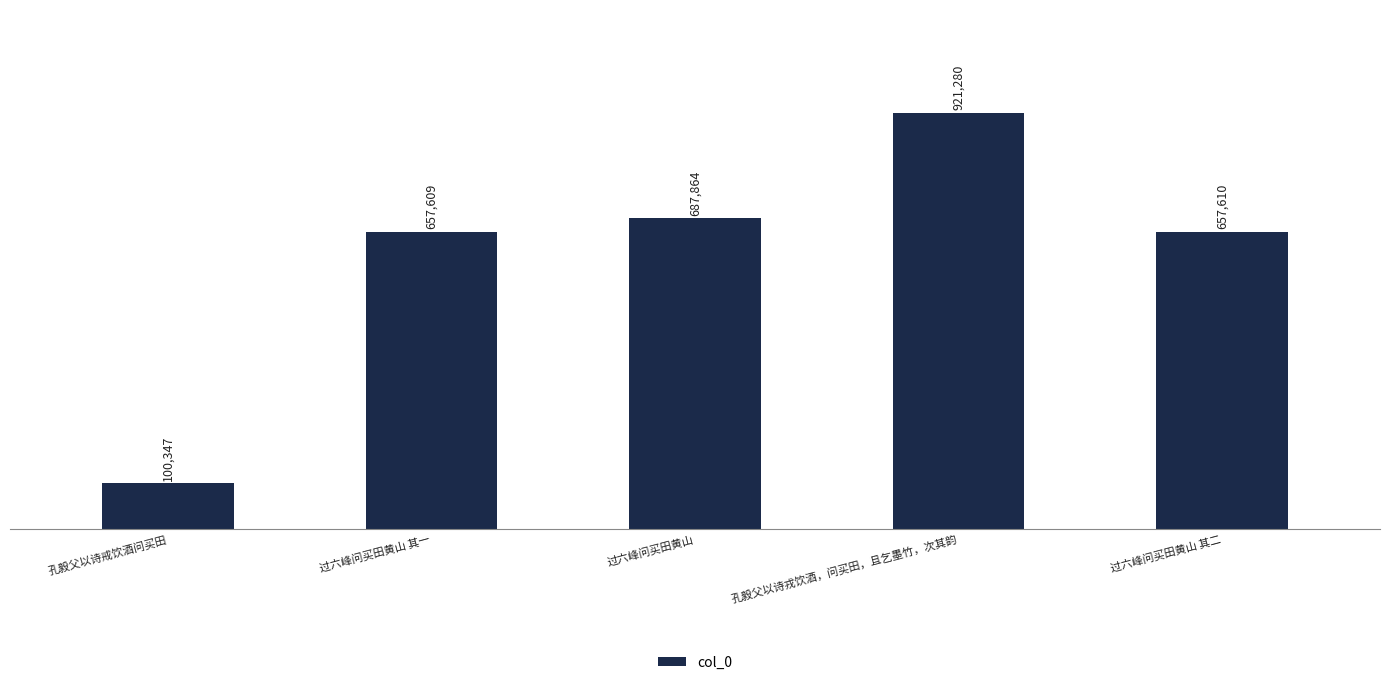

Reading left to right, transcribe all the data shown in this chart.

100347	657609	687864	921280	657610